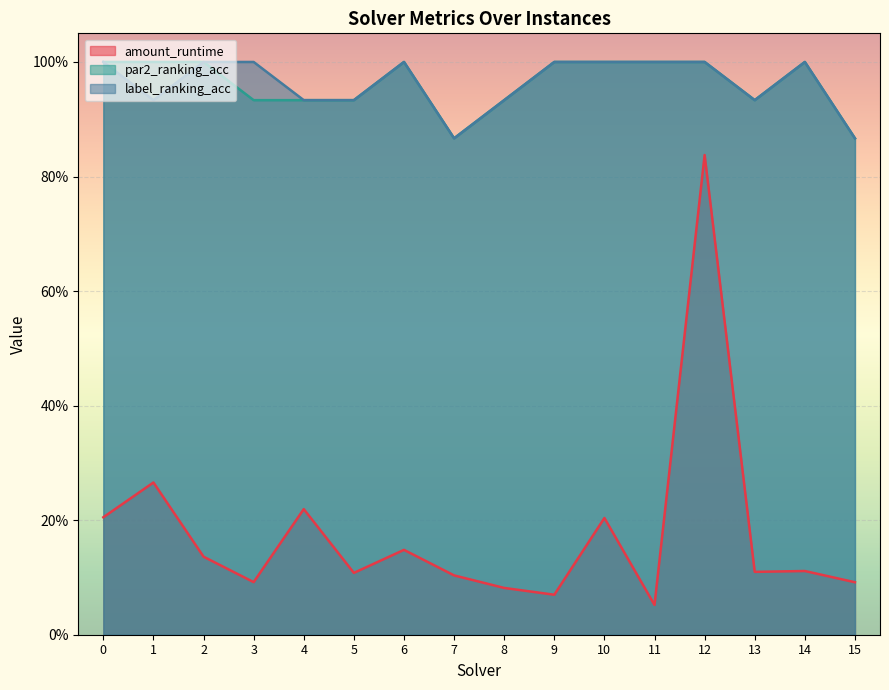

What is the spread (max minus min) of values at 1?

0.7